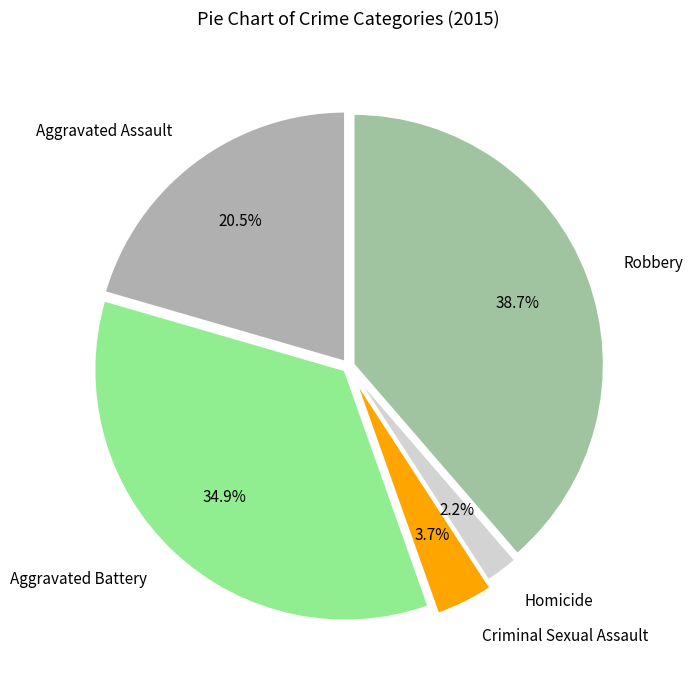

What percentage is NOT represented by Aggravated Assault?

79.5%